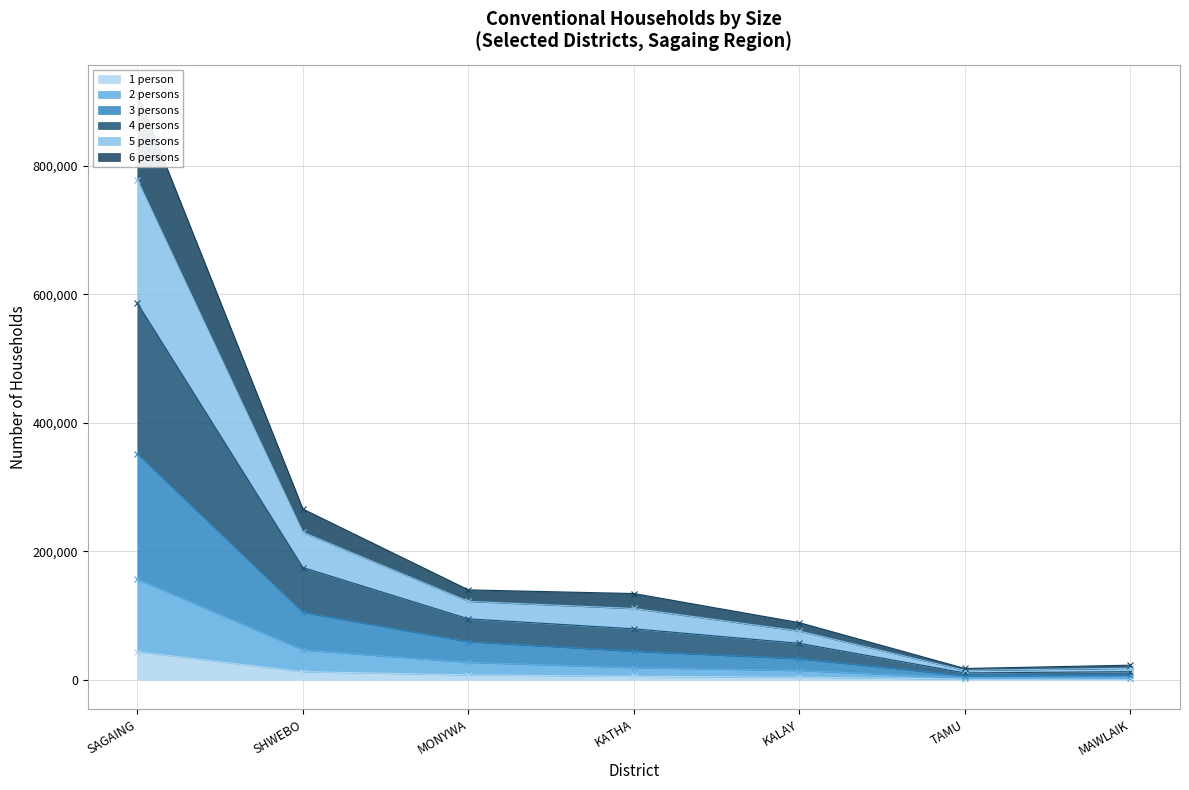

What is the label of the 6th point from the right?

SHWEBO